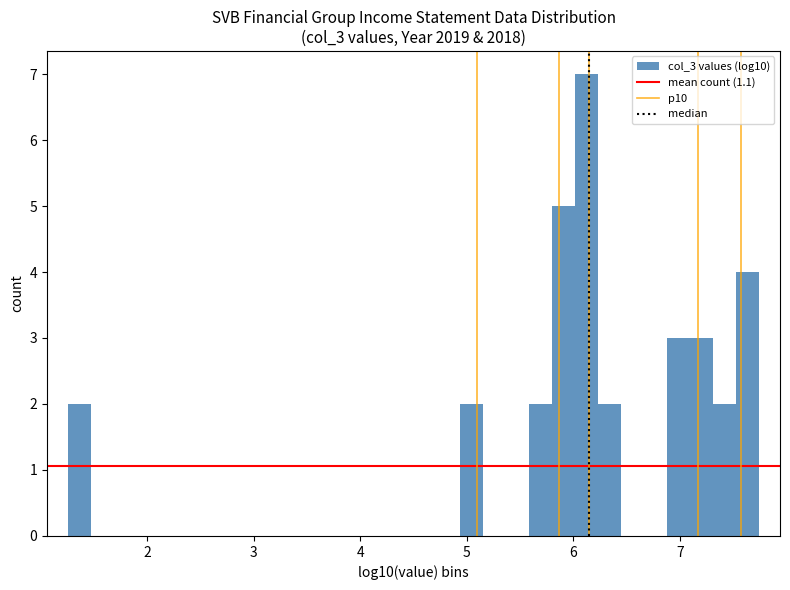

Around what value on the x-axis is the tallest bar? Give the approximate position of its centre, as read against the axis.

6.1